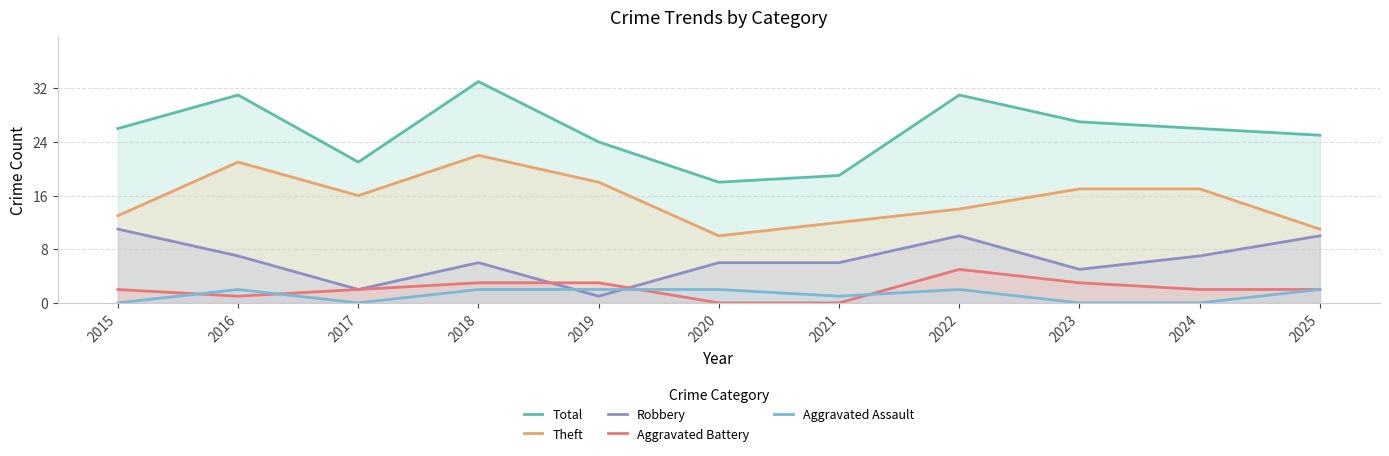

Reading left to right, what are all the values shown in this chart?

Total: 26	31	21	33	24	18	19	31	27	26	25
Theft: 13	21	16	22	18	10	12	14	17	17	11
Robbery: 11	7	2	6	1	6	6	10	5	7	10
Aggravated Battery: 2	1	2	3	3	0	0	5	3	2	2
Aggravated Assault: 0	2	0	2	2	2	1	2	0	0	2